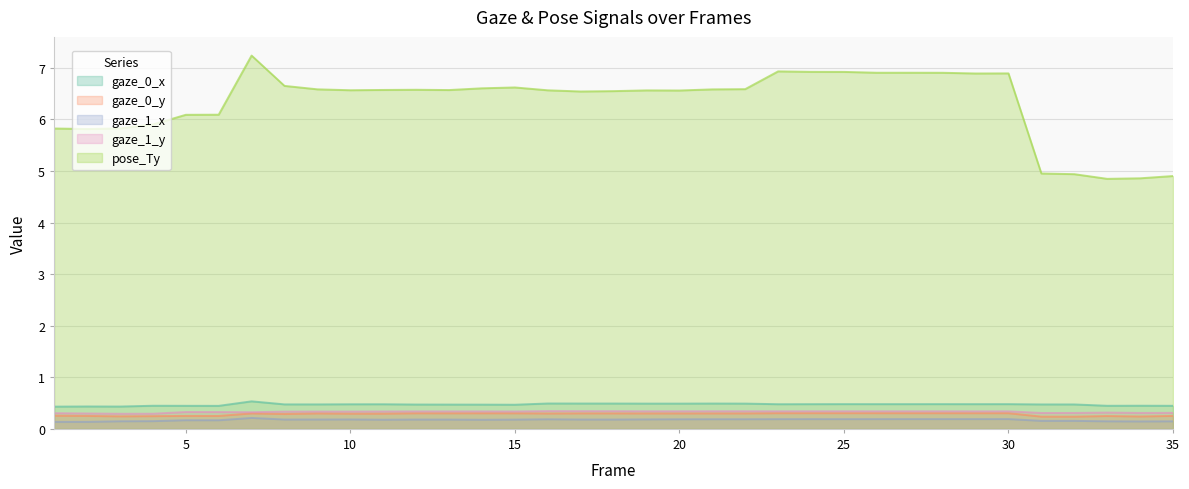

How many interior local peaks does the gaze_0_x series have?

10